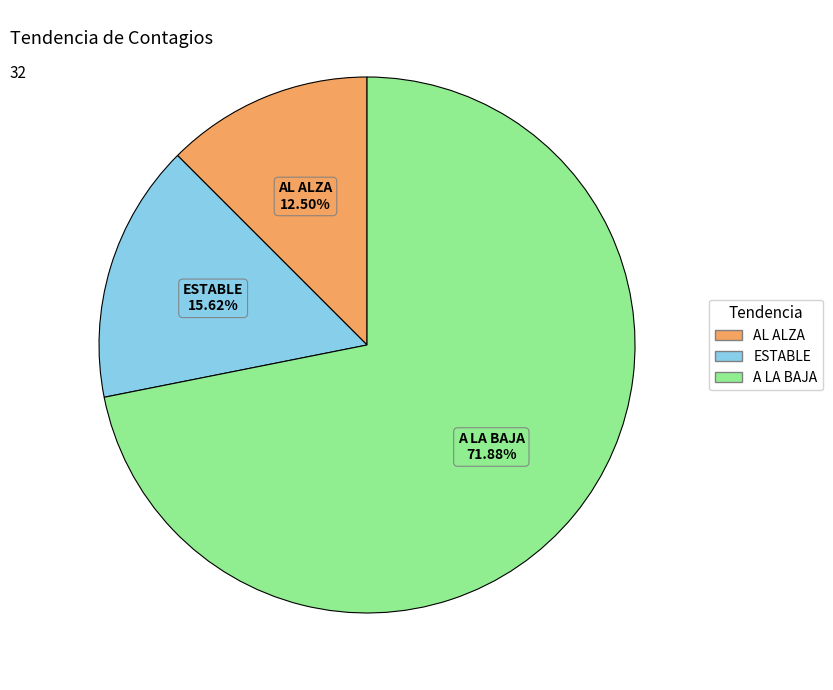

How many segments does this pie chart have?

3